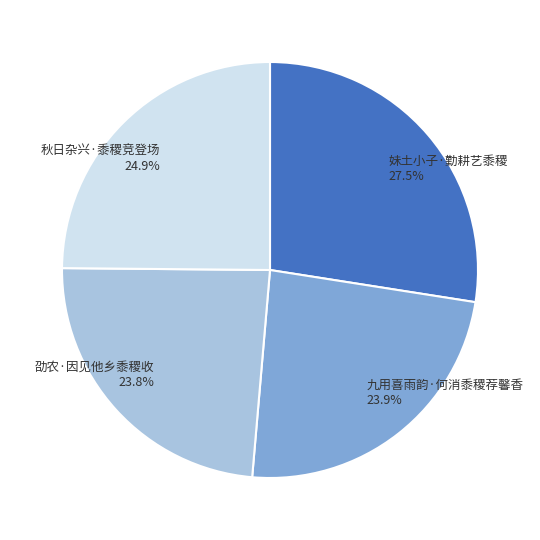

Which slice is the largest?

妹土小子·勤耕艺黍稷